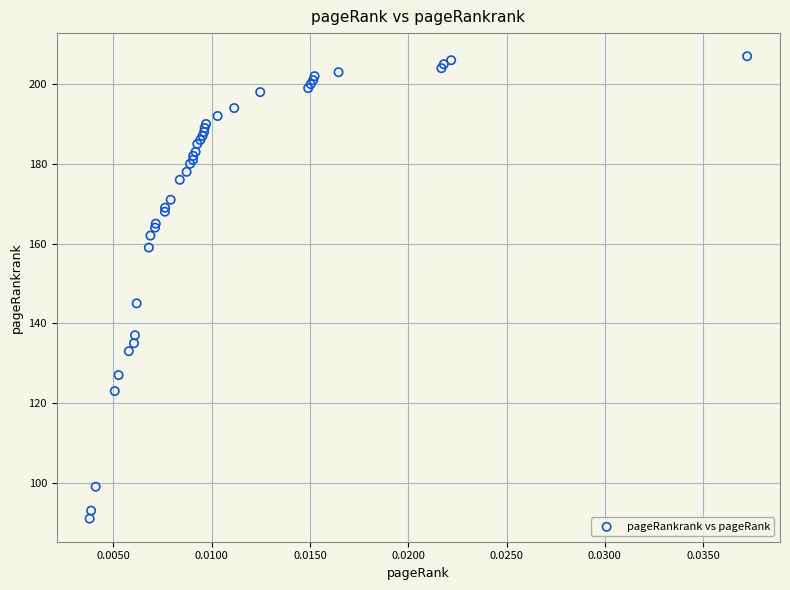

What Y value in the scatter plot is closest to 149?

145